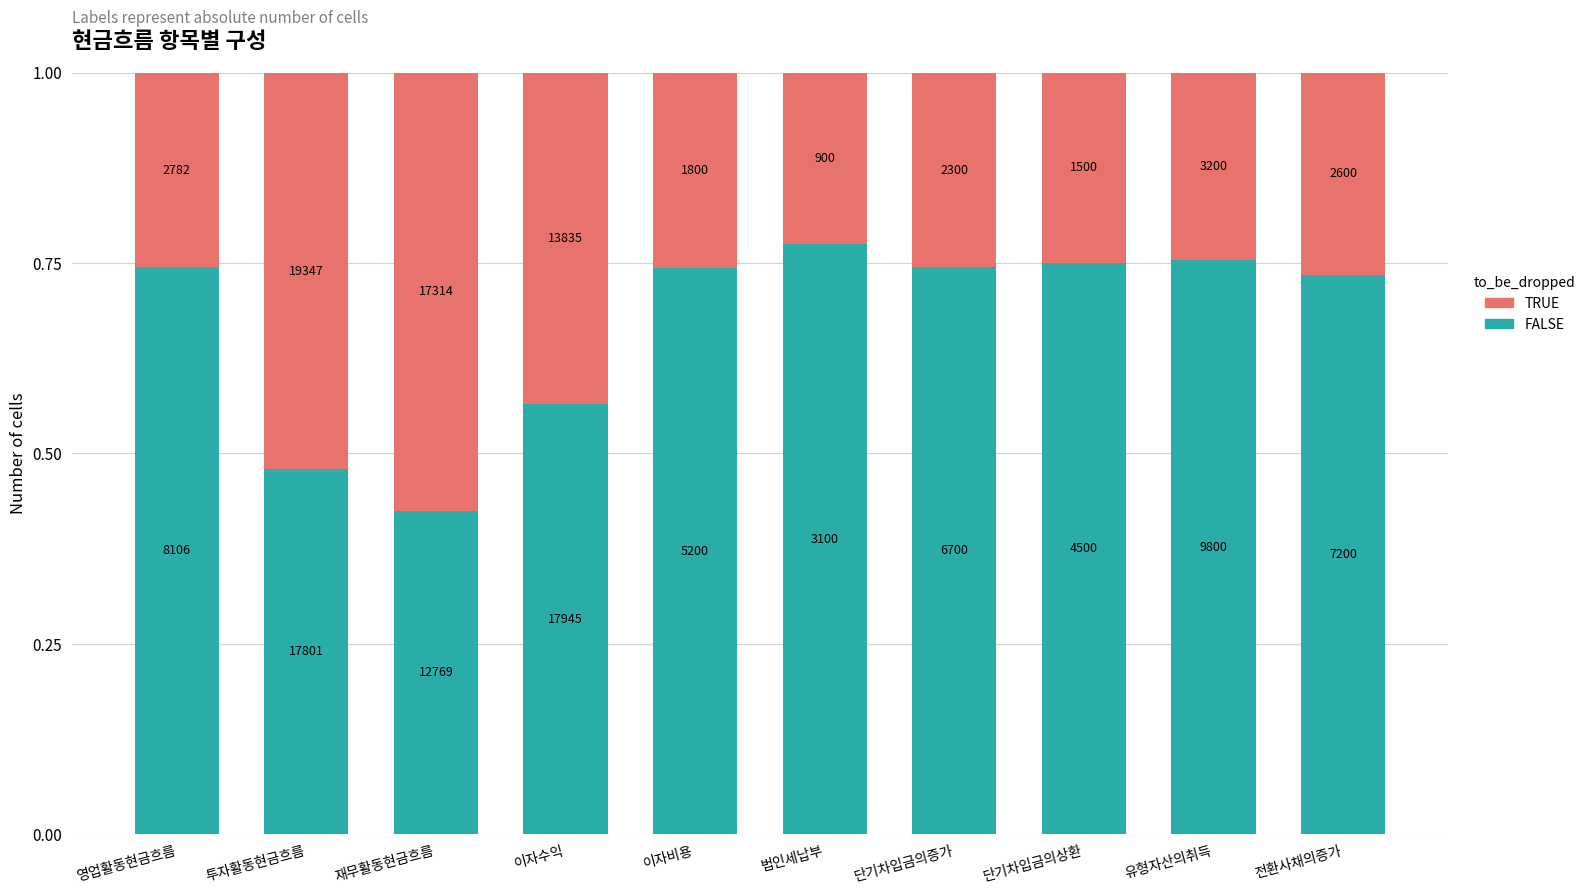

List the series in order of their overall mean, lowest first.

TRUE, FALSE